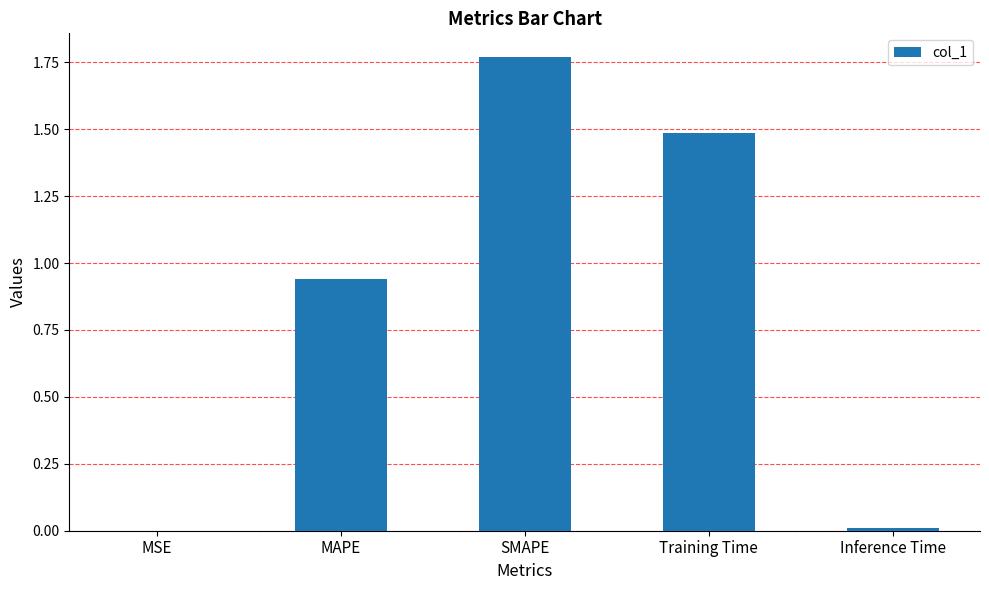

What value does the data have at Training Time?

1.5